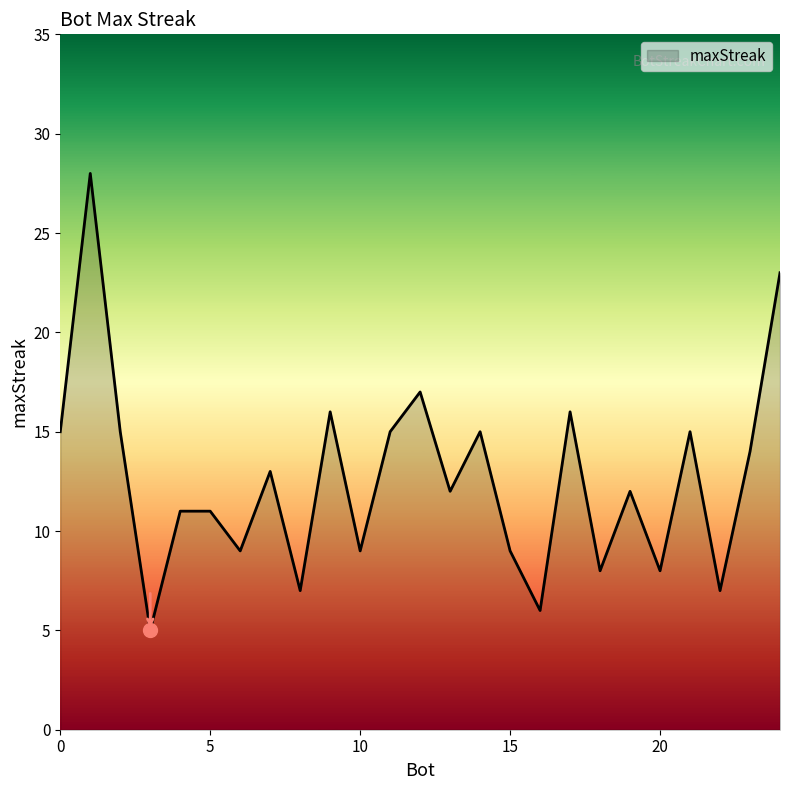

What is the difference between the maximum and minimum values?

23